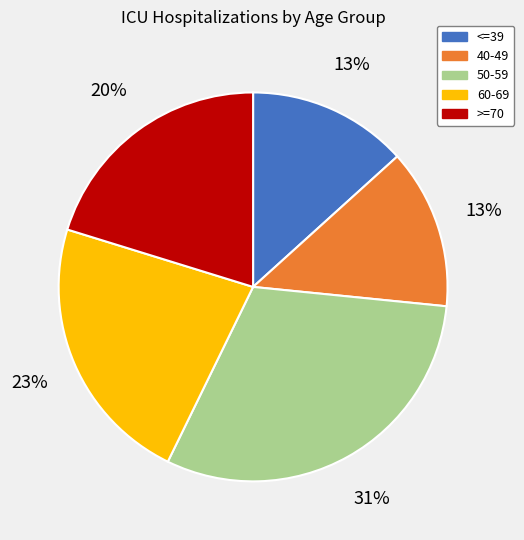

Does <=39 represent more than half of the total?

No